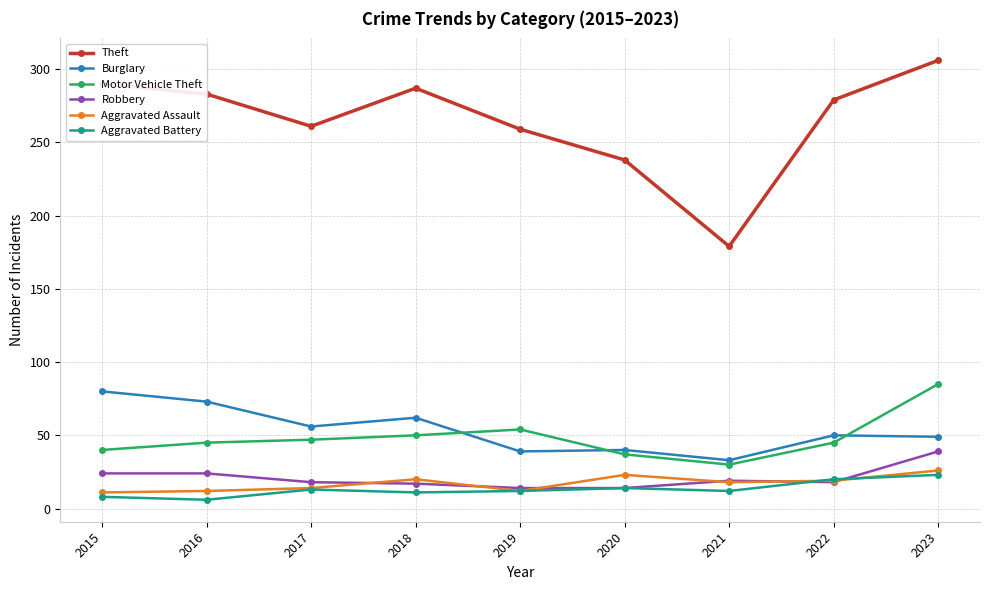

Where is Theft nearest to the value 242?

2020